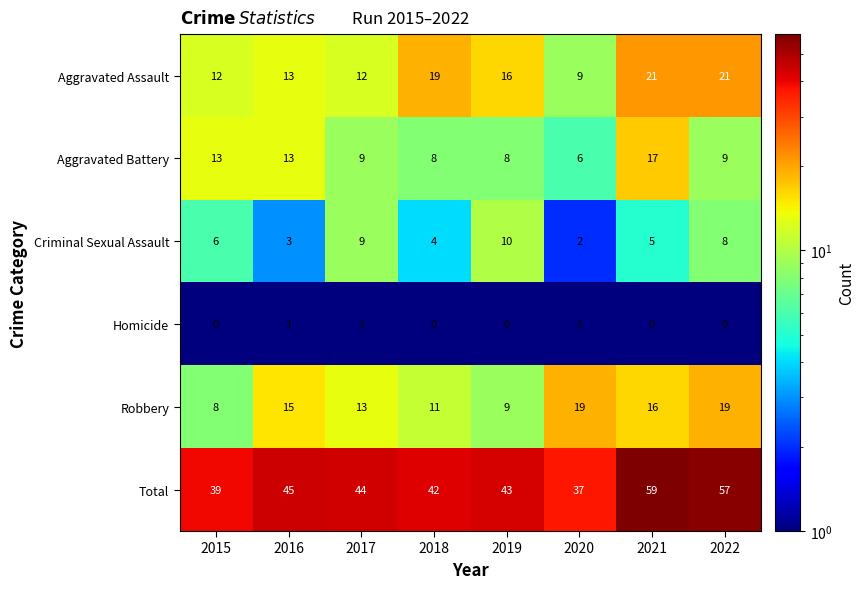

At which category is the sum across all series the highest?

2021